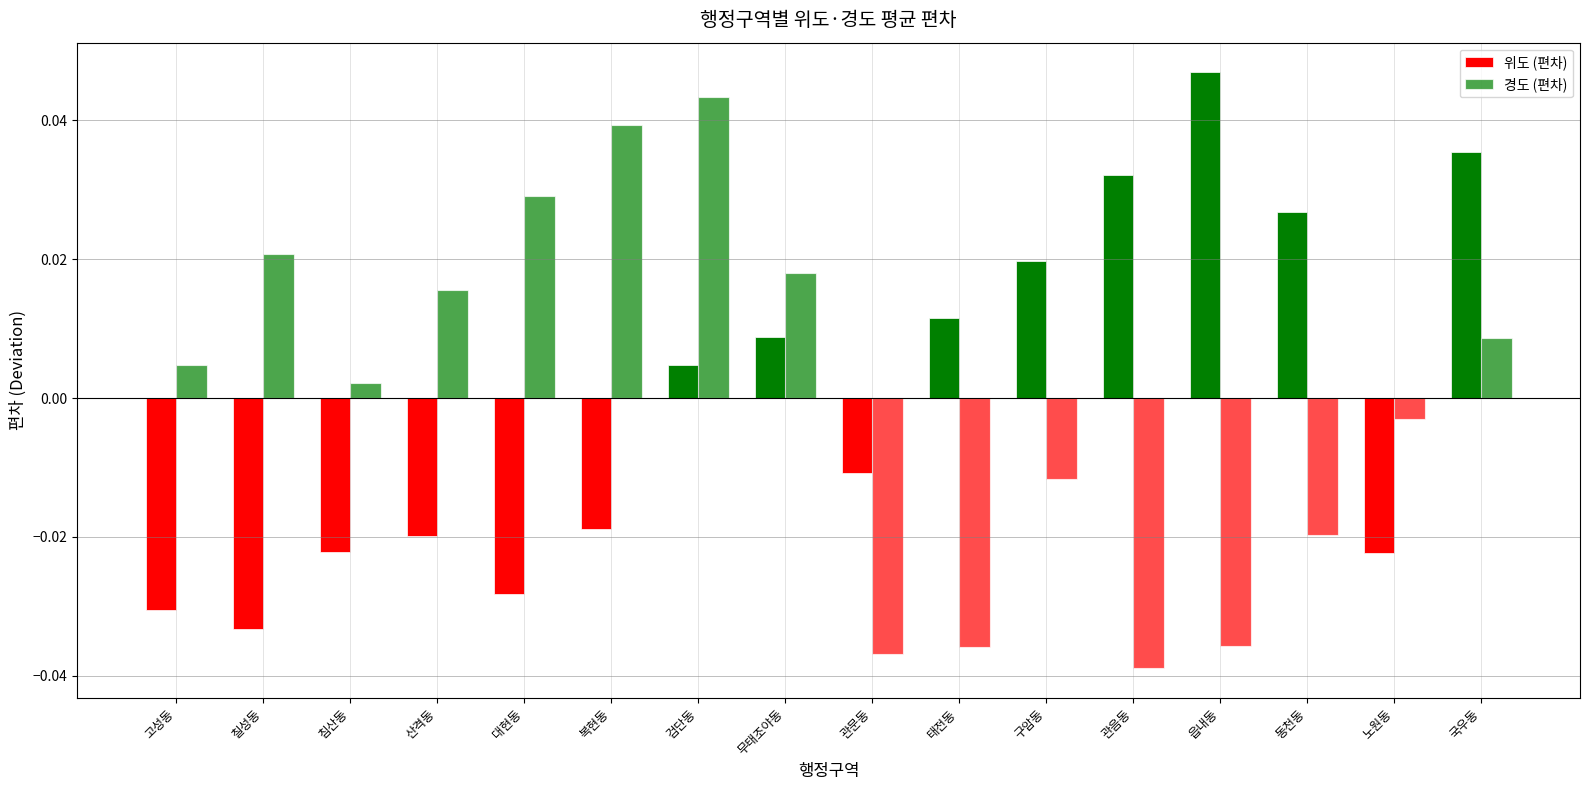

How many bars are there in each group?

2